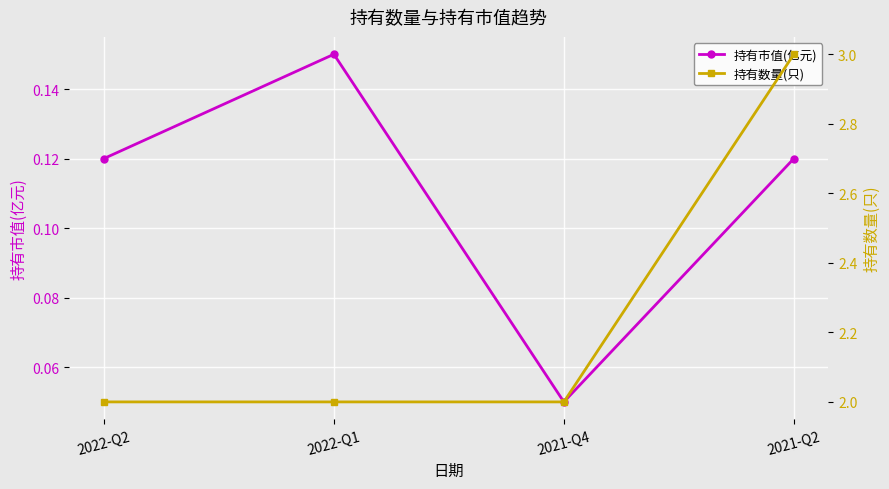

Count the number of data series in this chart.

2